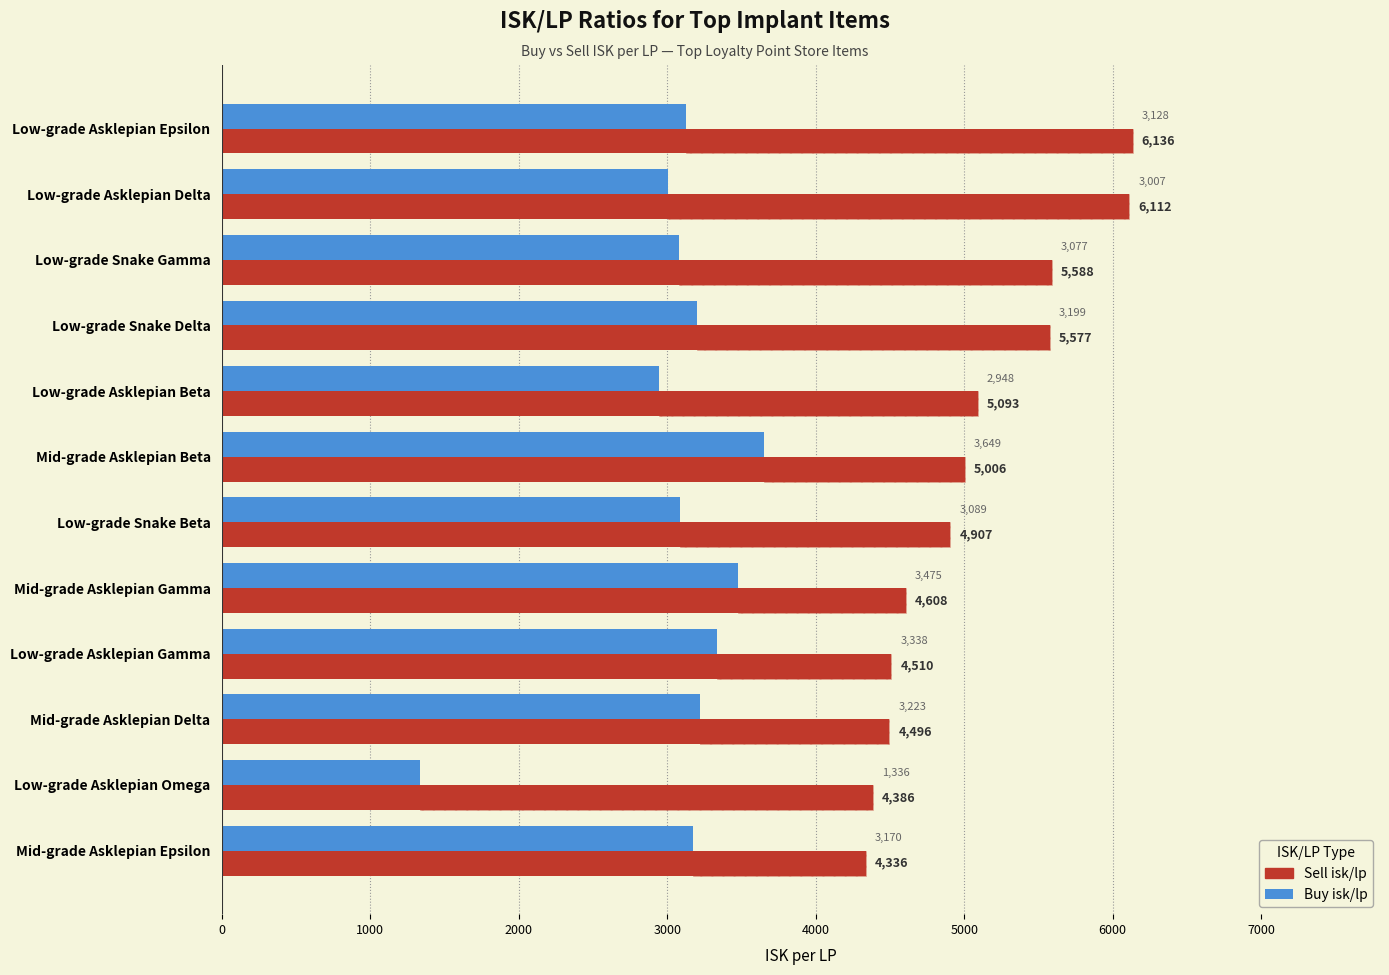

What is the lowest value of the Buy isk/lp series?

1336.1